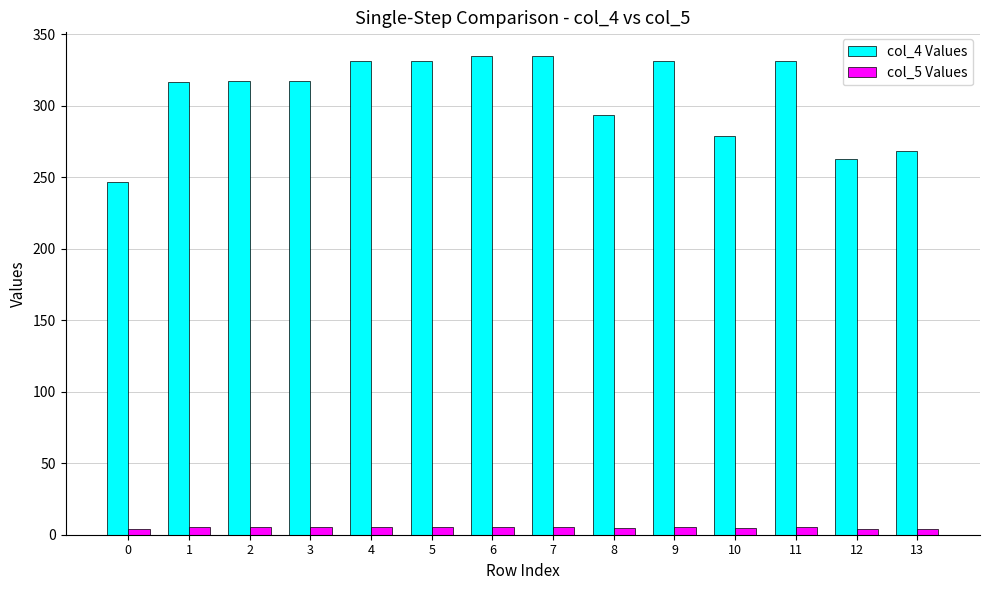

At how many categories does at least one series exceed 277?

11